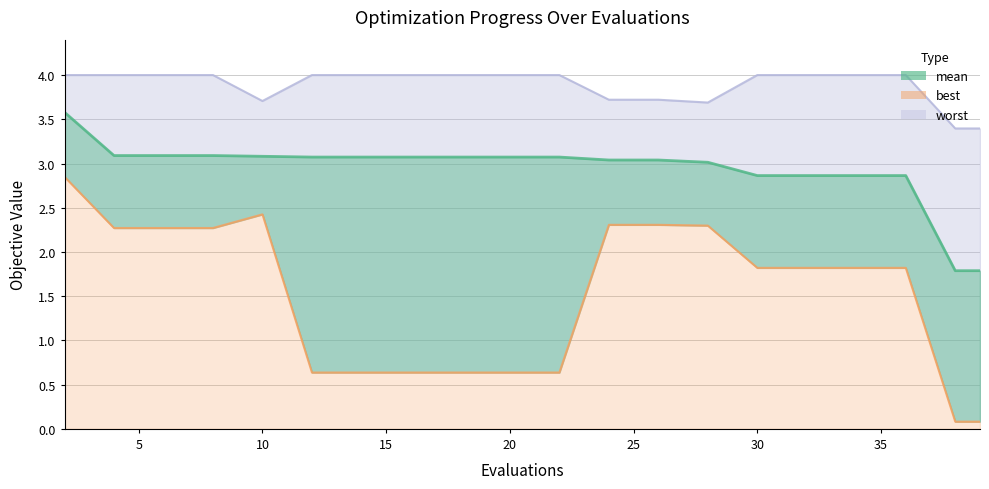

Does the chart have visible grid lines?

Yes